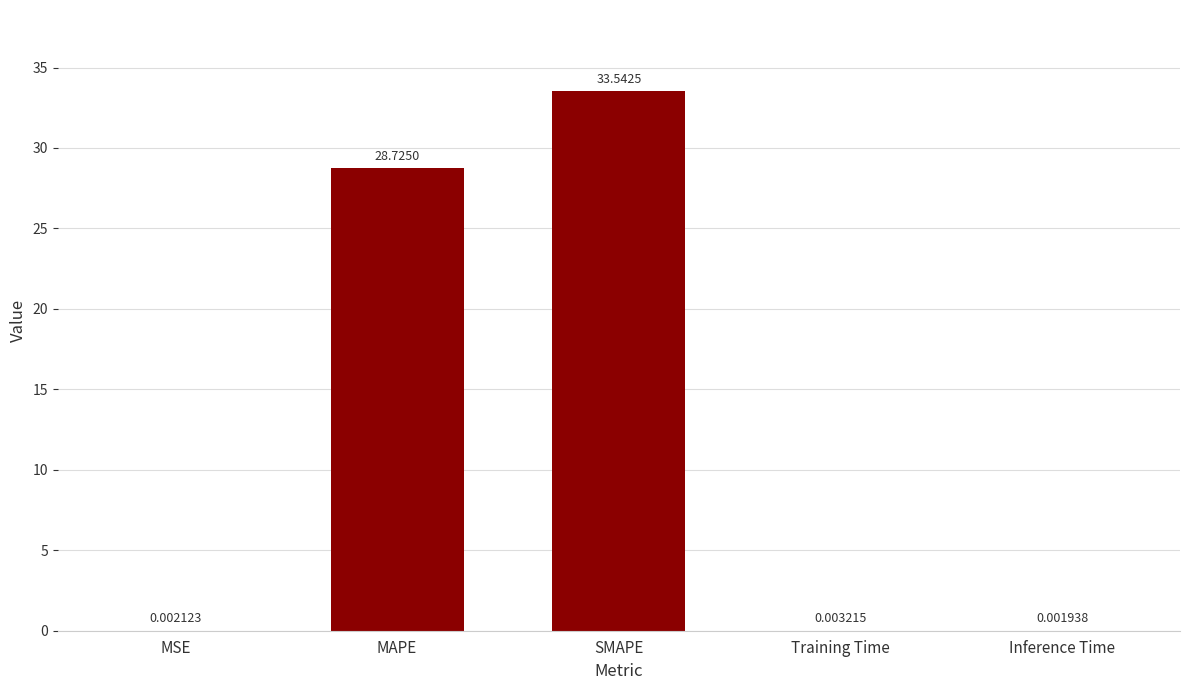

At which category does the chart reach its peak across all series?

SMAPE